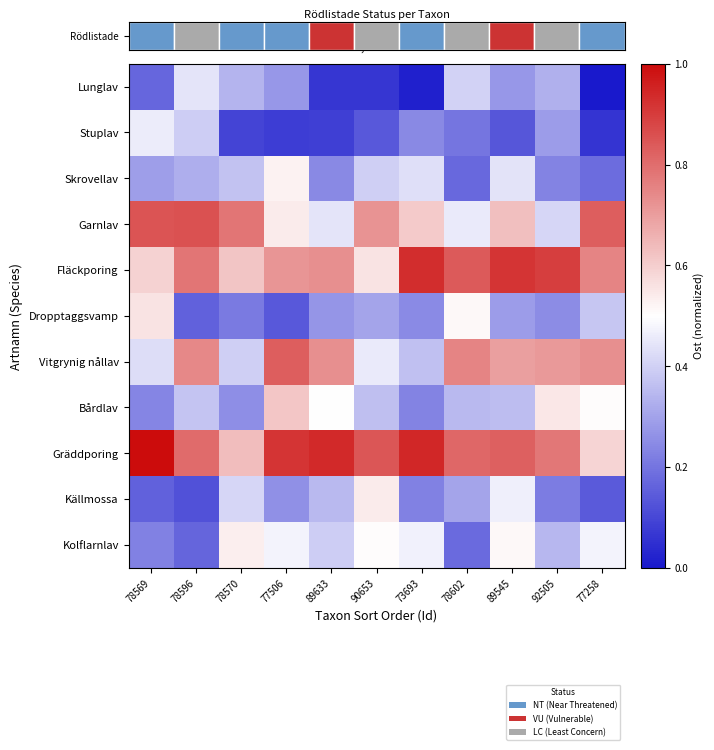

Reading right to left, list all the values displayed in this chart.

Lunglav: 77258=0.0	92505=0.3	89545=0.3	78602=0.4	73693=0.0	90653=0.1	89633=0.1	77506=0.3	78570=0.3	78596=0.4	78569=0.2
Stuplav: 77258=0.1	92505=0.3	89545=0.1	78602=0.2	73693=0.2	90653=0.1	89633=0.1	77506=0.1	78570=0.1	78596=0.4	78569=0.5
Skrovellav: 77258=0.2	92505=0.2	89545=0.4	78602=0.2	73693=0.4	90653=0.4	89633=0.2	77506=0.5	78570=0.4	78596=0.3	78569=0.3
Garnlav: 77258=0.8	92505=0.4	89545=0.6	78602=0.5	73693=0.6	90653=0.7	89633=0.4	77506=0.5	78570=0.8	78596=0.9	78569=0.8
Fläckporing: 77258=0.8	92505=0.9	89545=0.9	78602=0.8	73693=0.9	90653=0.6	89633=0.7	77506=0.7	78570=0.6	78596=0.8	78569=0.6
Dropptaggsvamp: 77258=0.4	92505=0.3	89545=0.3	78602=0.5	73693=0.2	90653=0.3	89633=0.3	77506=0.1	78570=0.2	78596=0.2	78569=0.6
Vitgrynig nållav: 77258=0.7	92505=0.7	89545=0.7	78602=0.8	73693=0.4	90653=0.5	89633=0.7	77506=0.8	78570=0.4	78596=0.7	78569=0.4
Bårdlav: 77258=0.5	92505=0.6	89545=0.4	78602=0.4	73693=0.2	90653=0.4	89633=0.5	77506=0.6	78570=0.3	78596=0.4	78569=0.2
Gräddporing: 77258=0.6	92505=0.8	89545=0.8	78602=0.8	73693=0.9	90653=0.8	89633=0.9	77506=0.9	78570=0.6	78596=0.8	78569=1.0
Källmossa: 77258=0.1	92505=0.2	89545=0.5	78602=0.3	73693=0.2	90653=0.5	89633=0.4	77506=0.3	78570=0.4	78596=0.1	78569=0.2
Kolflarnlav: 77258=0.5	92505=0.3	89545=0.5	78602=0.2	73693=0.5	90653=0.5	89633=0.4	77506=0.5	78570=0.5	78596=0.2	78569=0.2